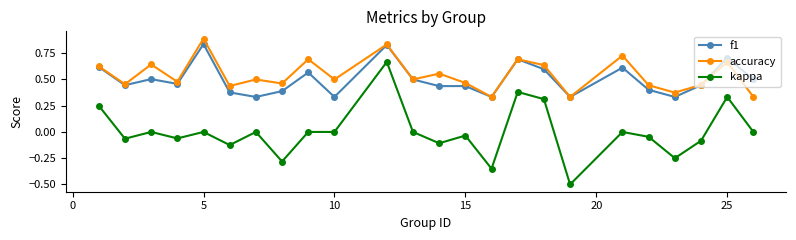

True or false: accuracy has more than 2 interior local peaks.

True